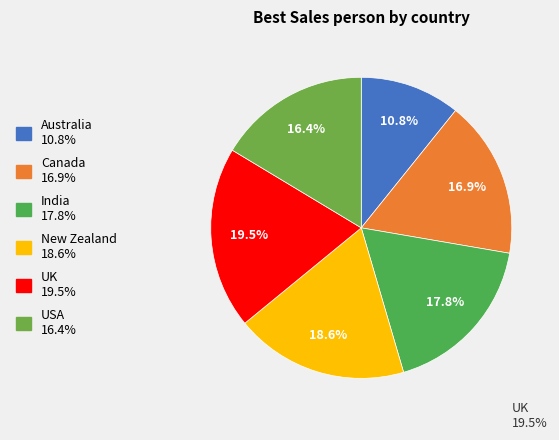

Rank the categories by value from lowest to highest.

Australia, USA, Canada, India, New Zealand, UK